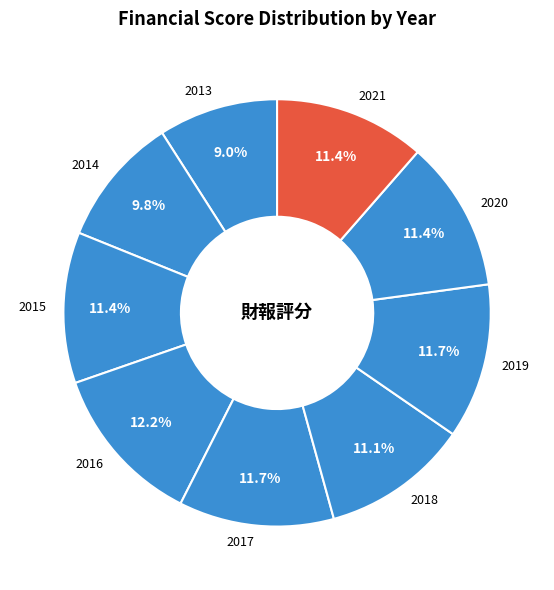

What percentage is the 2013 slice, to the nearest percent?

9%